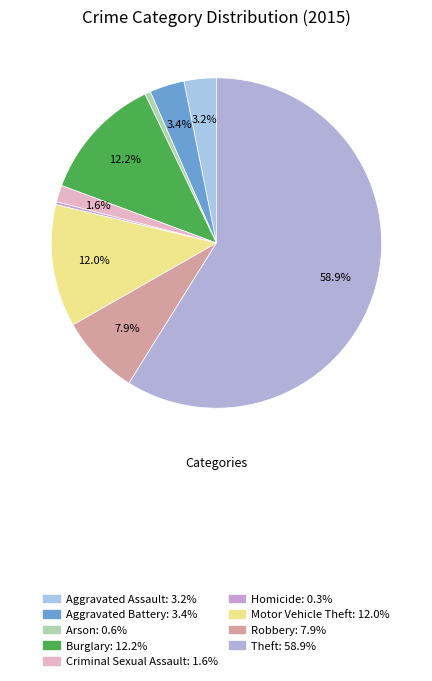

Between Criminal Sexual Assault and Motor Vehicle Theft, which is larger?

Motor Vehicle Theft